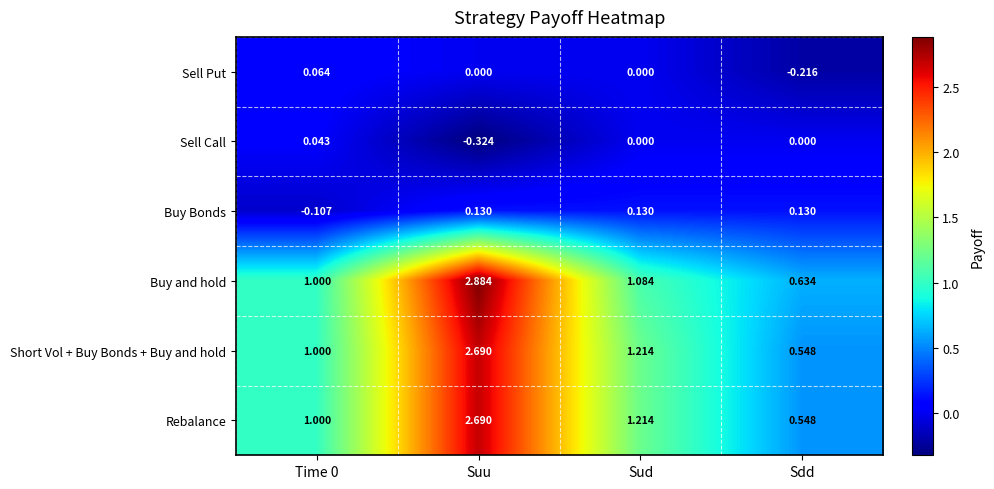

Which label corresponds to the largest value in the chart?

Suu